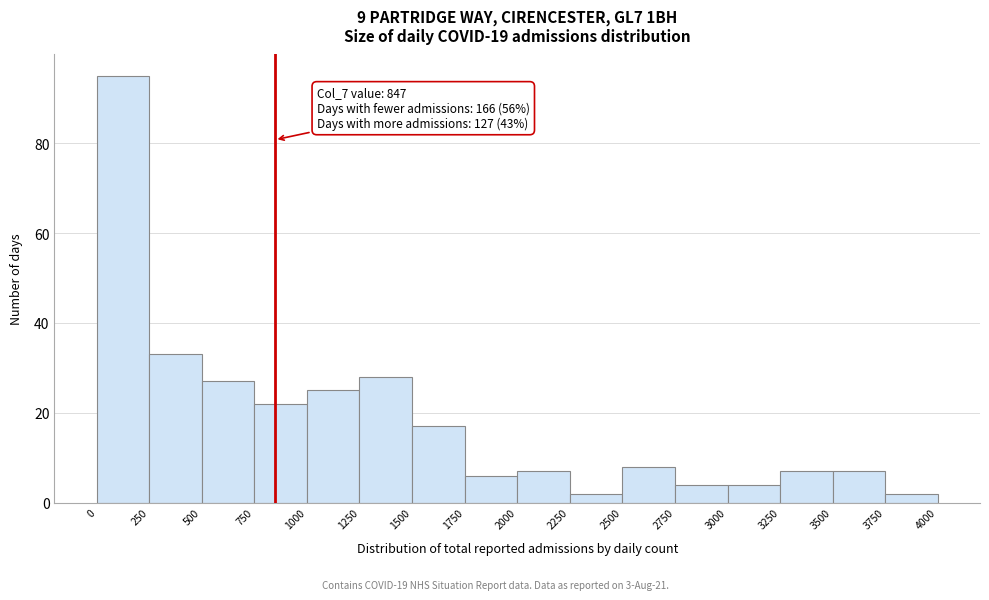

Over which range of the x-axis is the bar tallest?

0 to 250